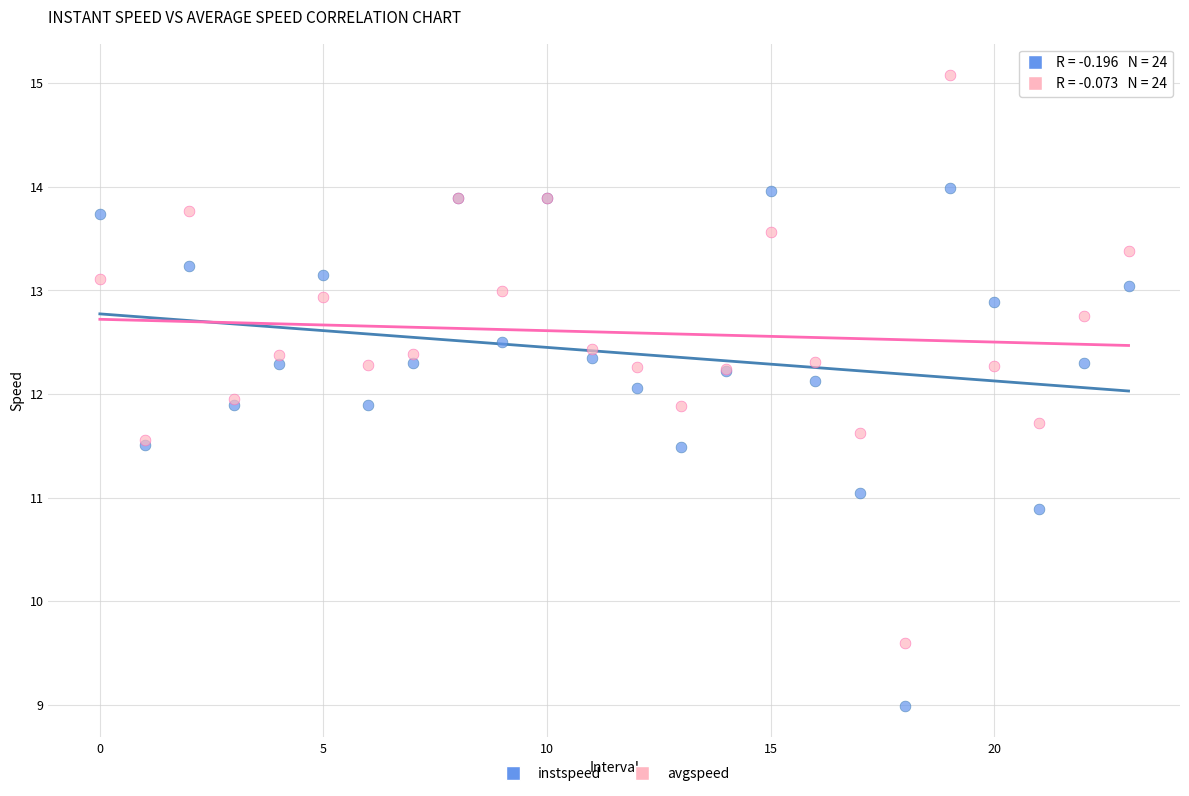

Which series has the largest Y range (max minus min)?

avgspeed